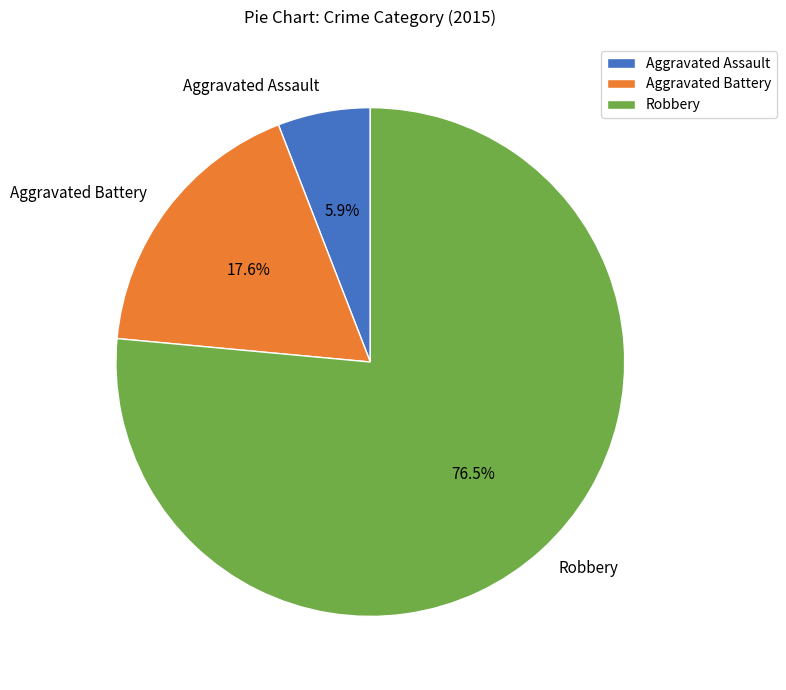

Count the number of slices in the pie.

3